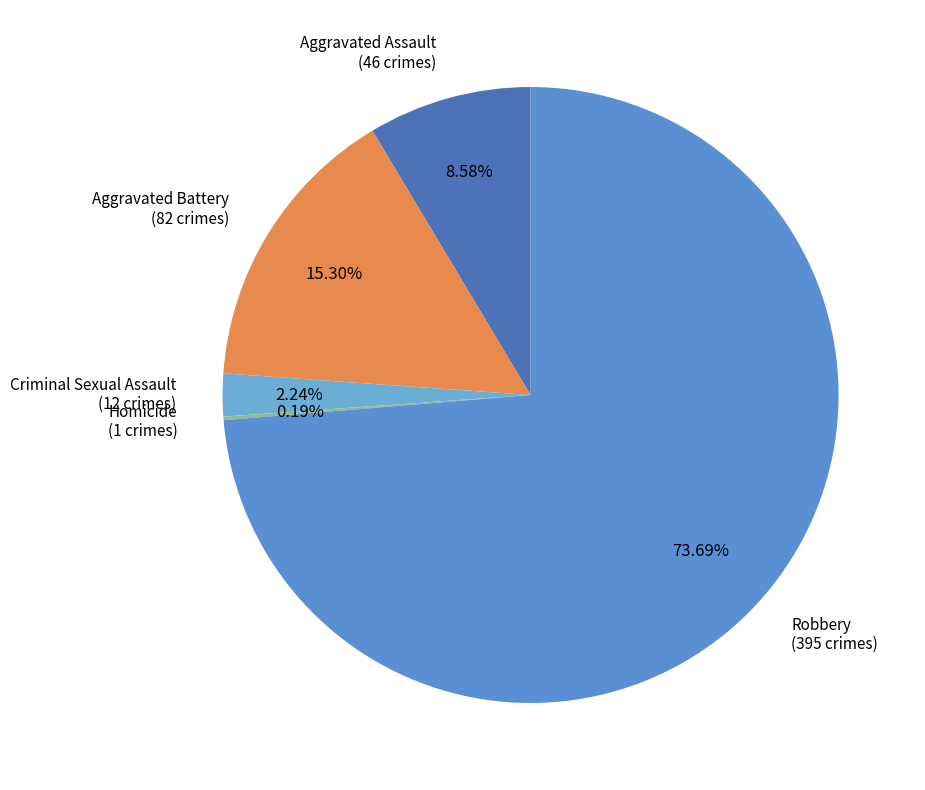

What is the largest slice in the pie chart?

Robbery